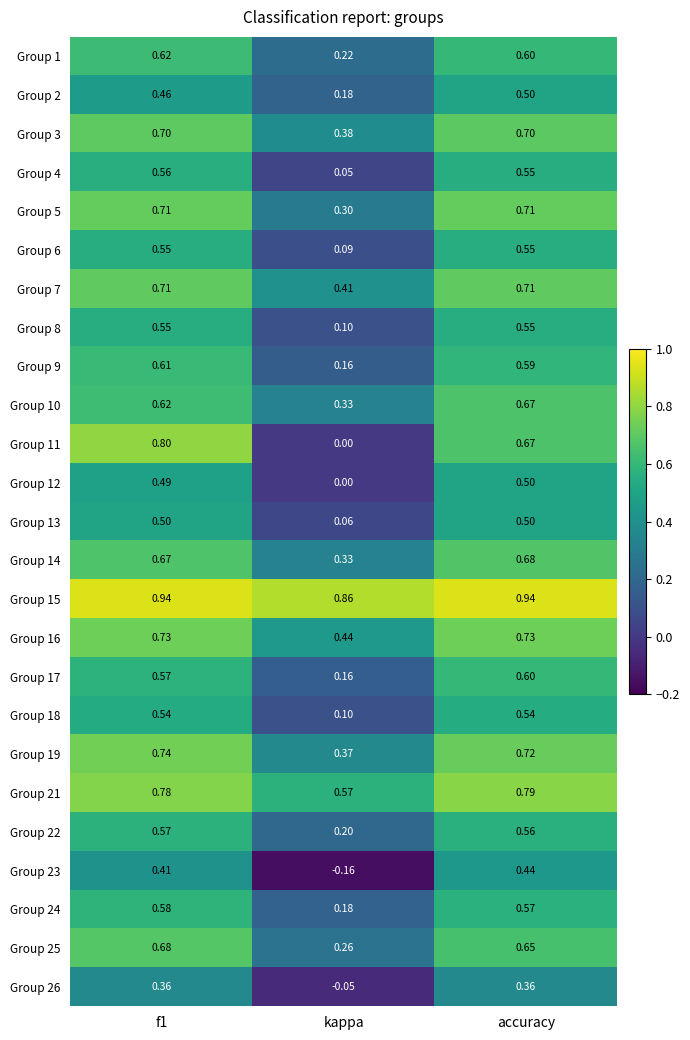

Is the value of Group 10 at f1 greater than the value of Group 9 at kappa?

Yes